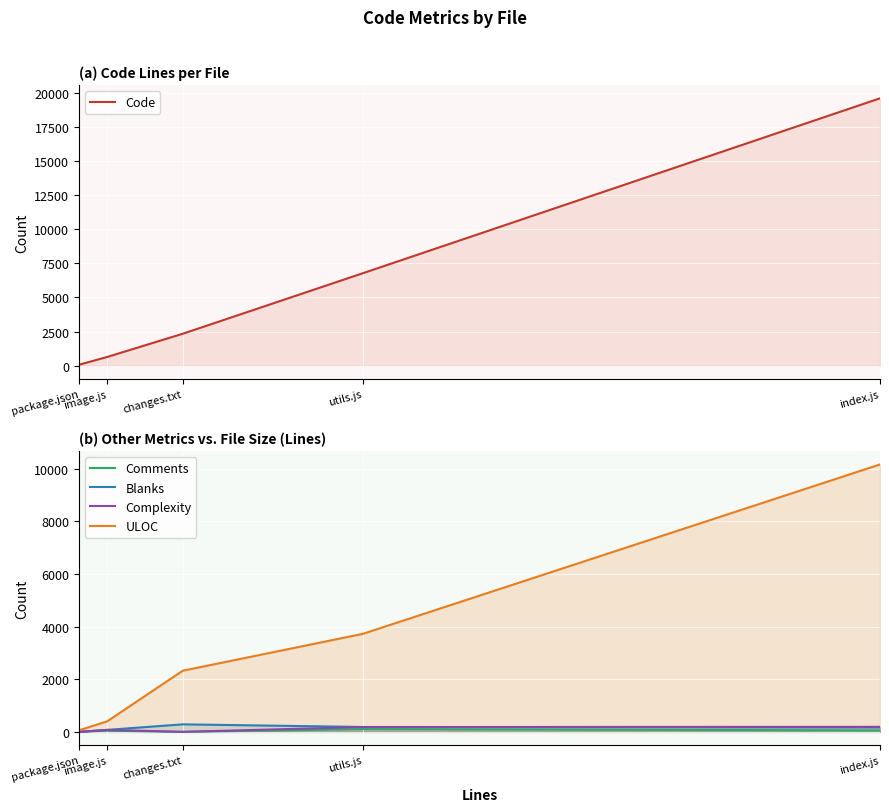

True or false: Code has a value of 1105 at changes.txt.

False